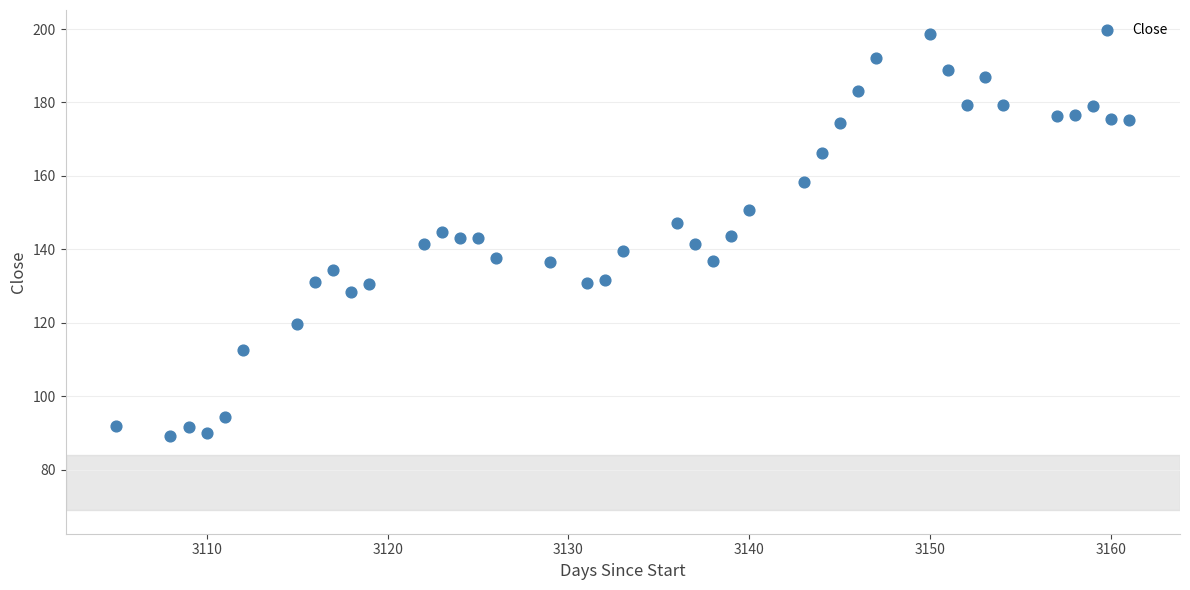

What is the range of X values (max minus min)?

56.0